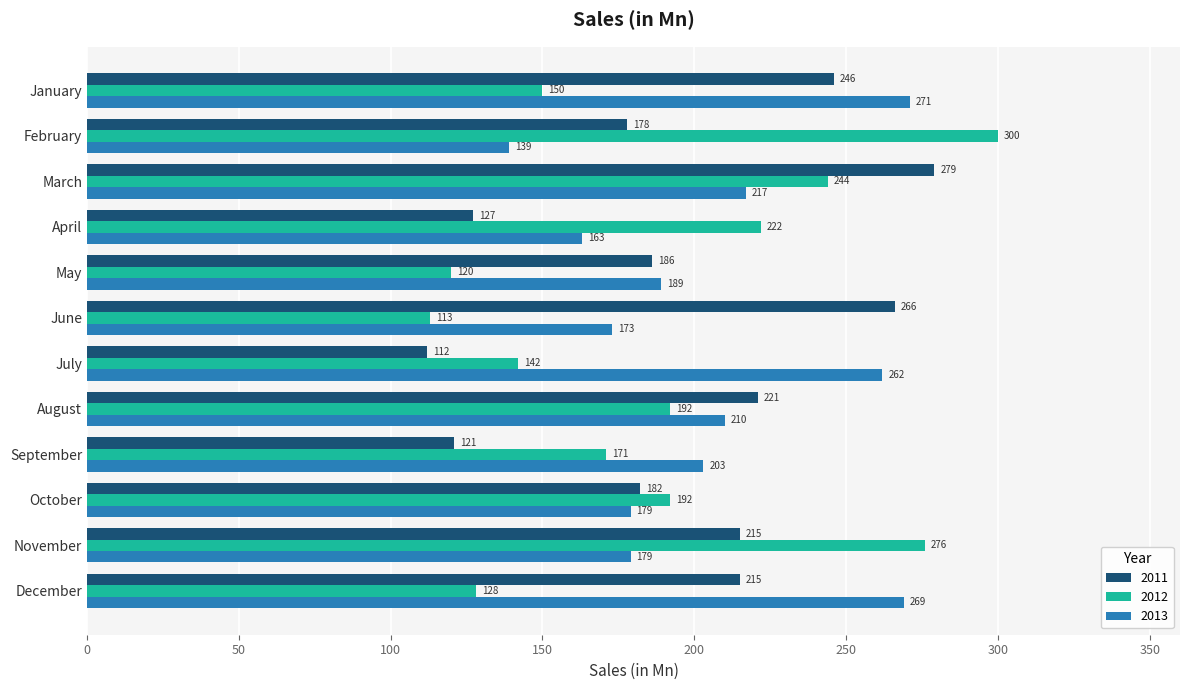

What is the sum of all 2012 values?

2250